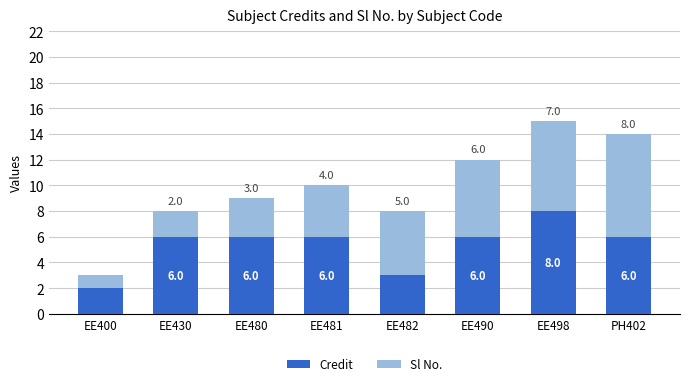

What value does the Credit series have at EE498?

8